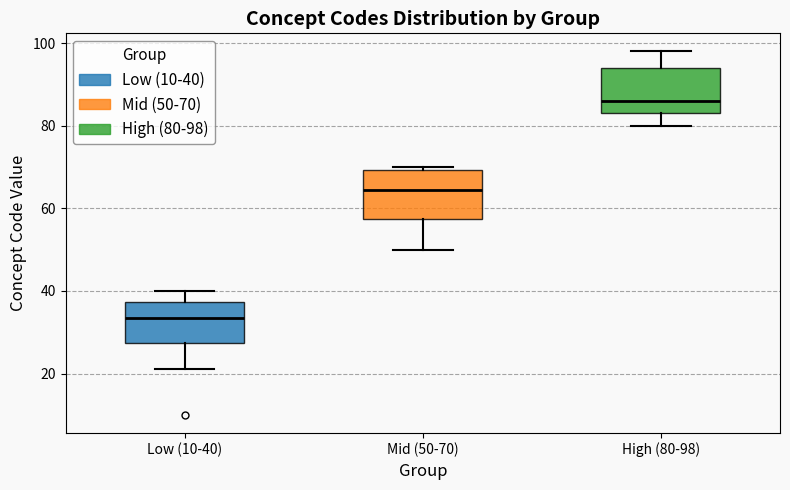

Which box has the lowest median line?

Low (10-40)